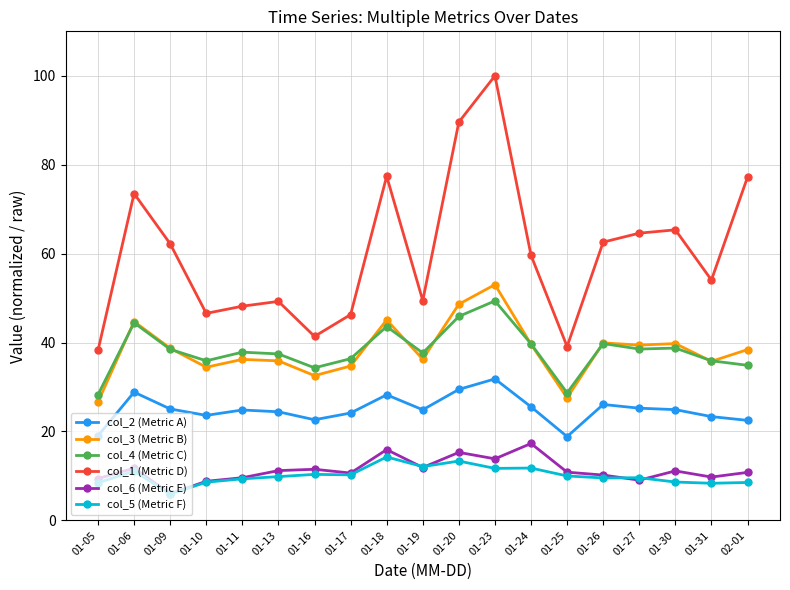

Where is the first local maximum for col_4 (Metric C)?

01-06